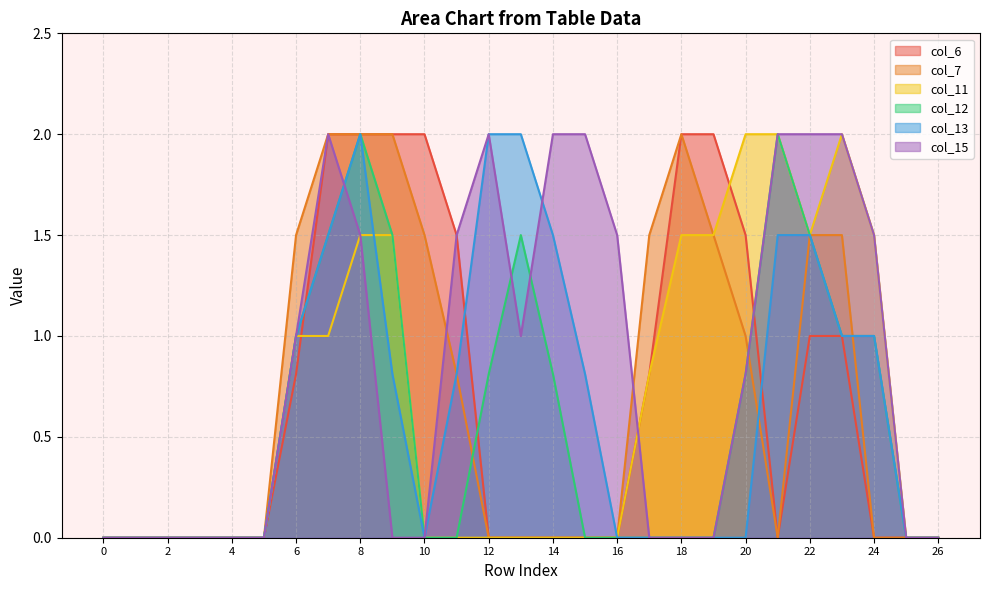

Is it true that col_12 equals 0.8 at 21?

False